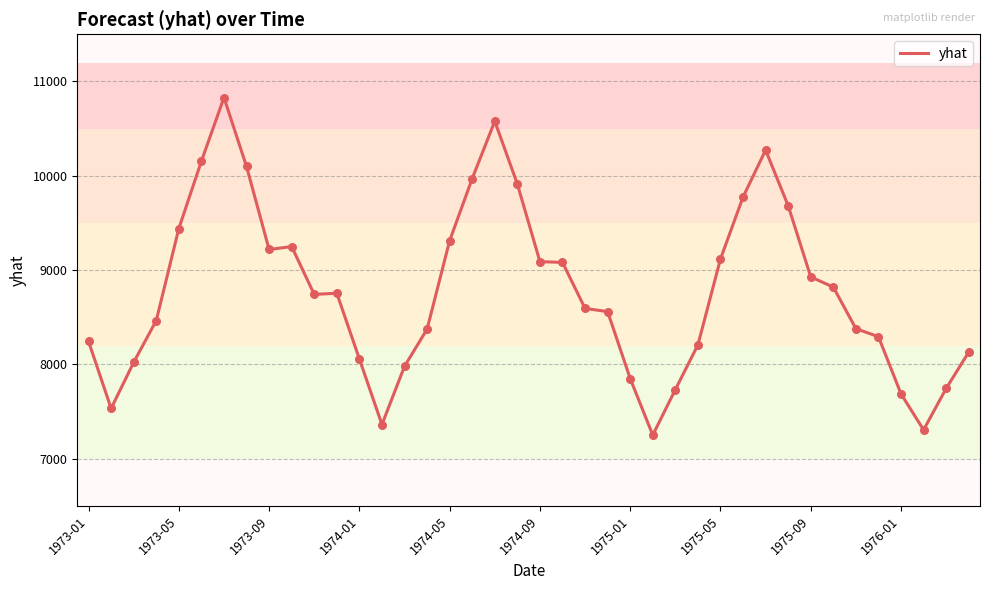

What is the greatest value displayed?

10829.1